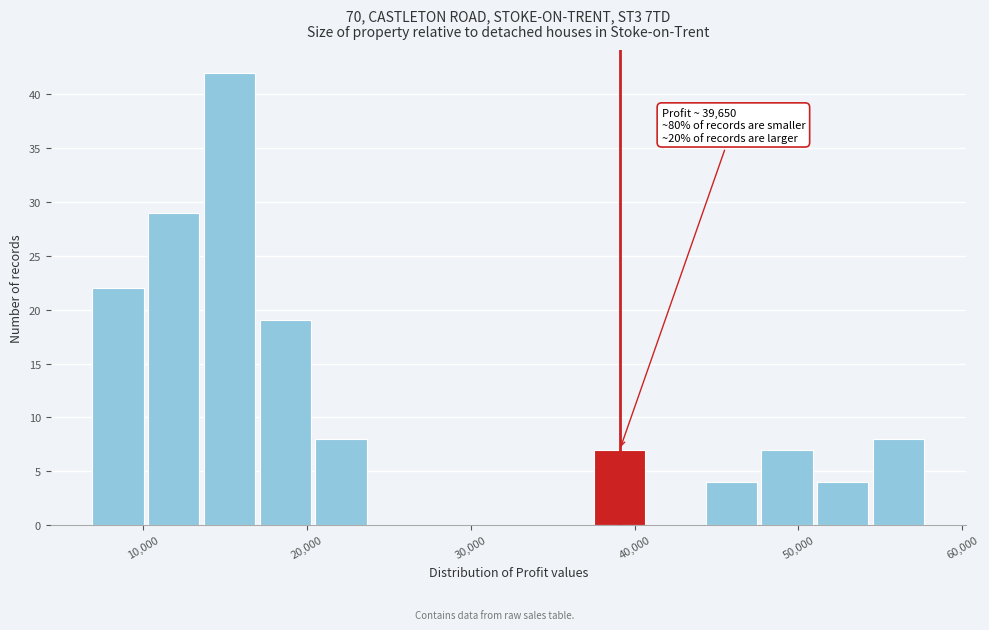

Read against the x-axis, roughly where is the centre of the tallest bar?

15000